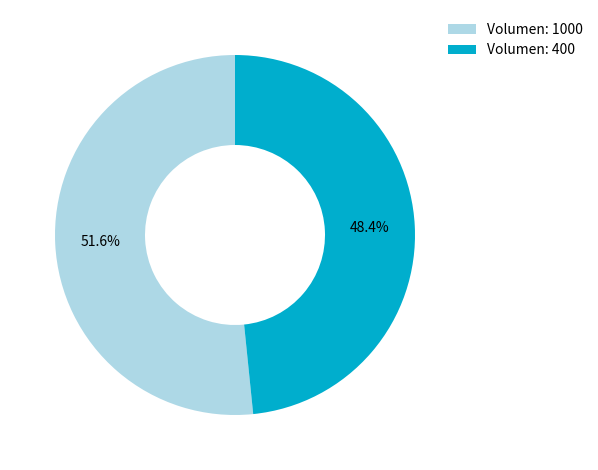

Which category has the biggest portion of the pie?

Volumen: 1000